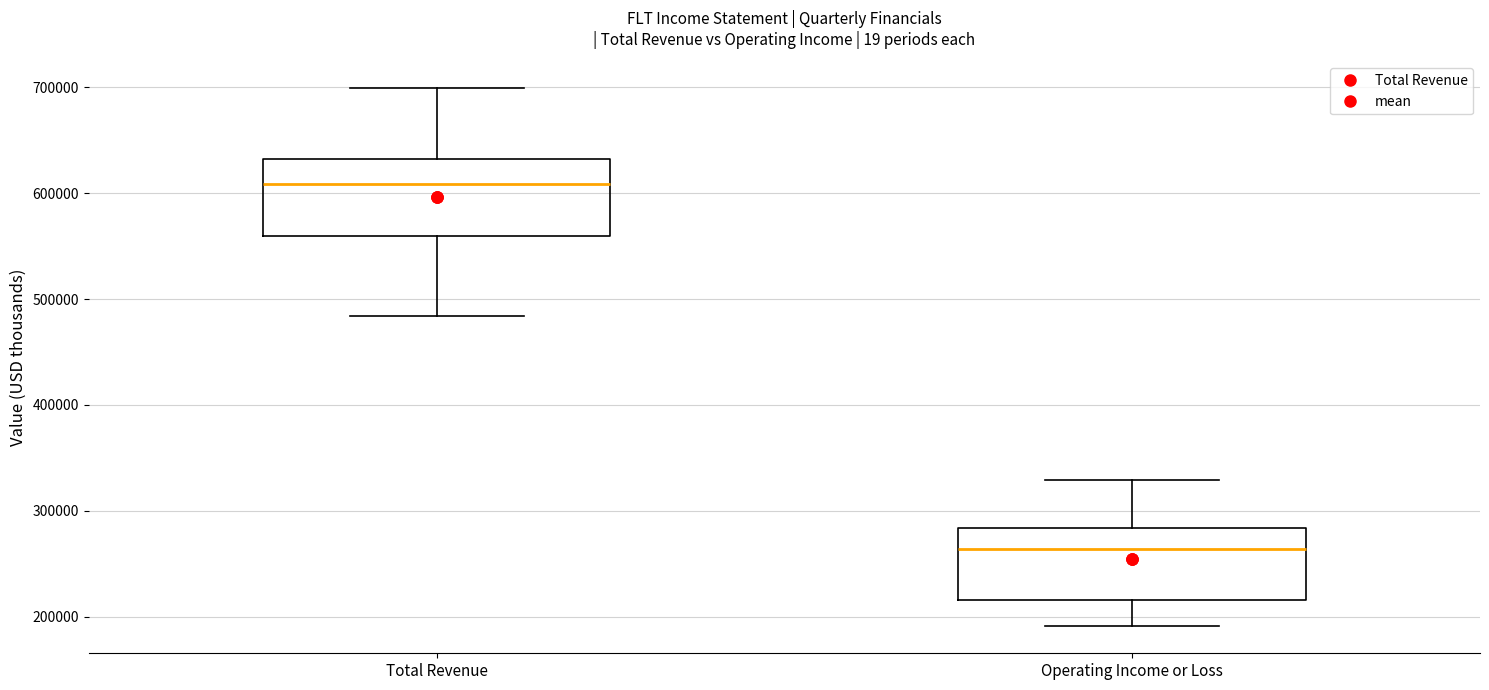

Where does the lower whisker of the box for Operating Income or Loss end on the y-axis? The values are not printed on the chart, so give them approximately, as read against the axis.

190000